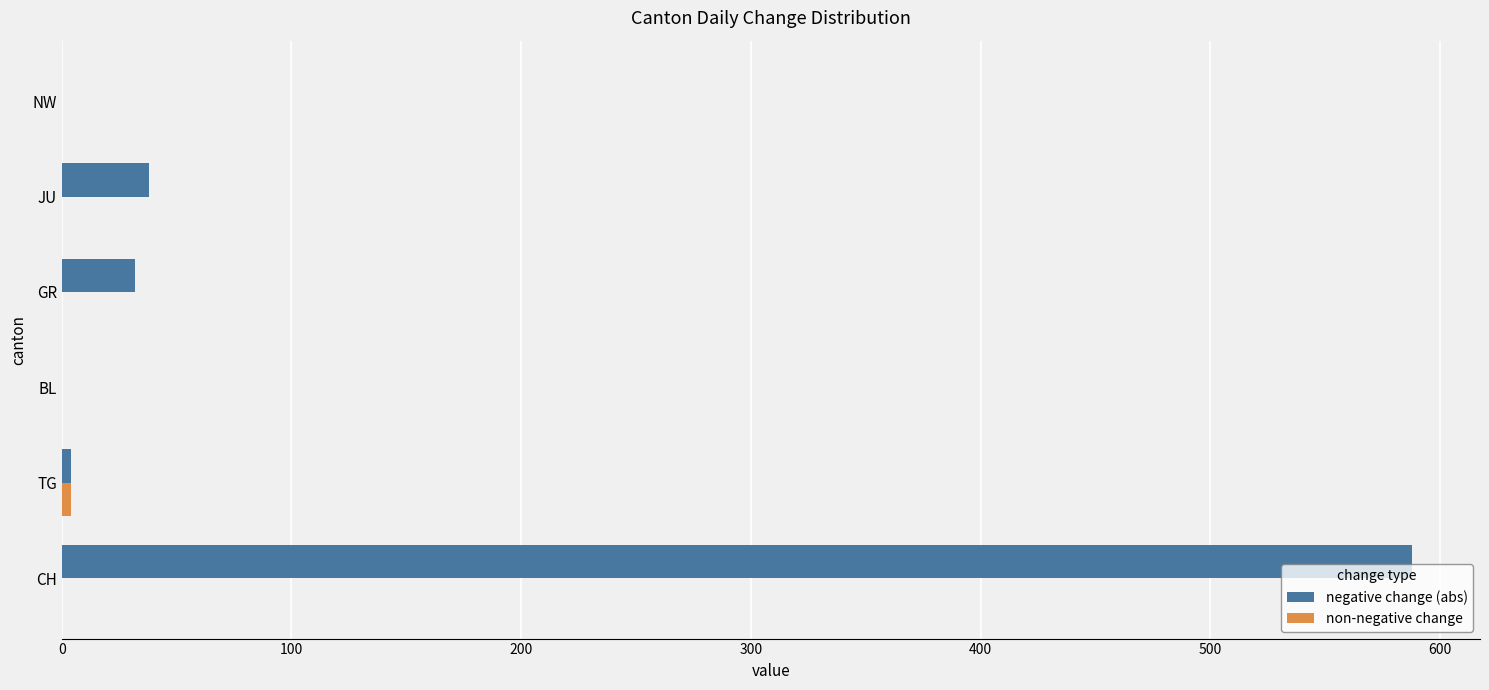

At which category is the sum across all series the highest?

CH